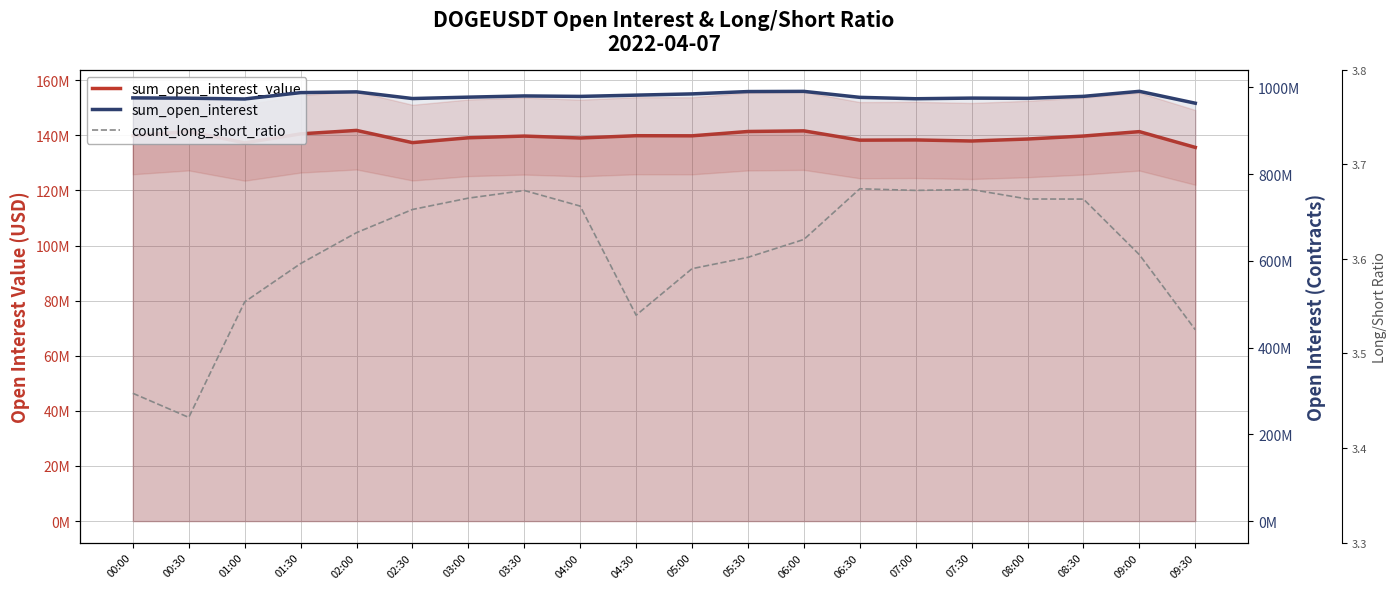

Is it true that sum_open_interest equals 256650530.8 at 08:30?

False